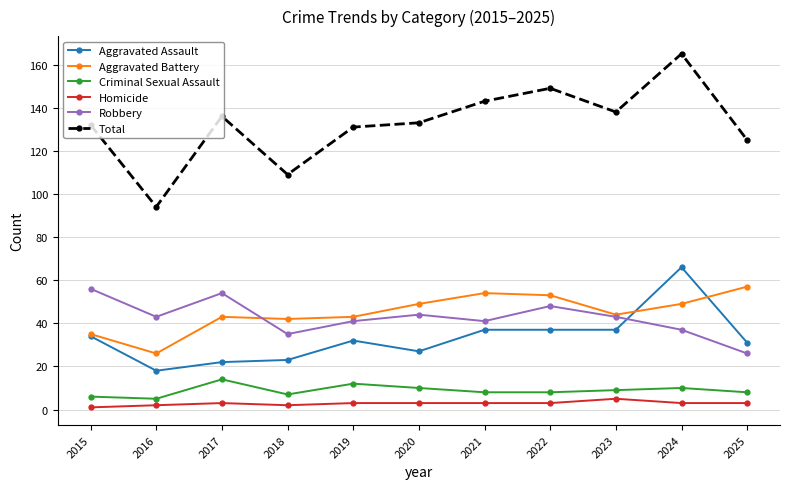

What is the spread (max minus min) of values at 2023?

133